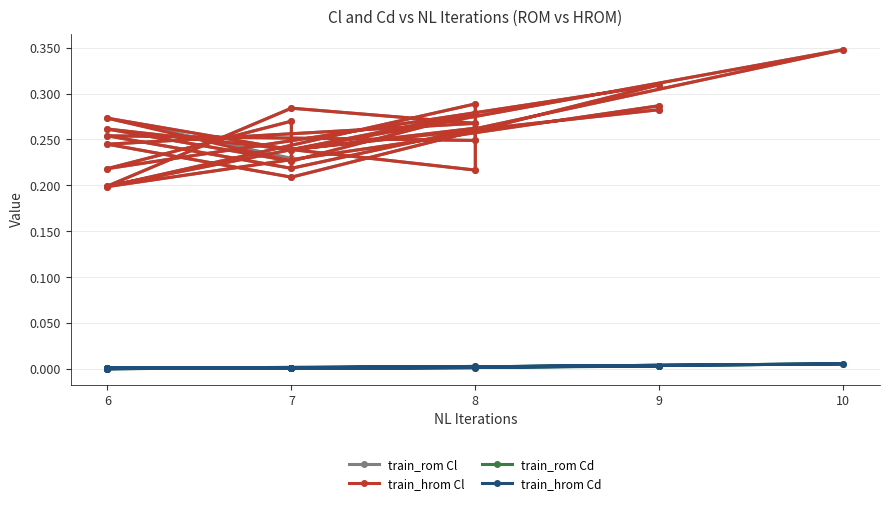

At which category does train_hrom Cd reach its first local valley?

6